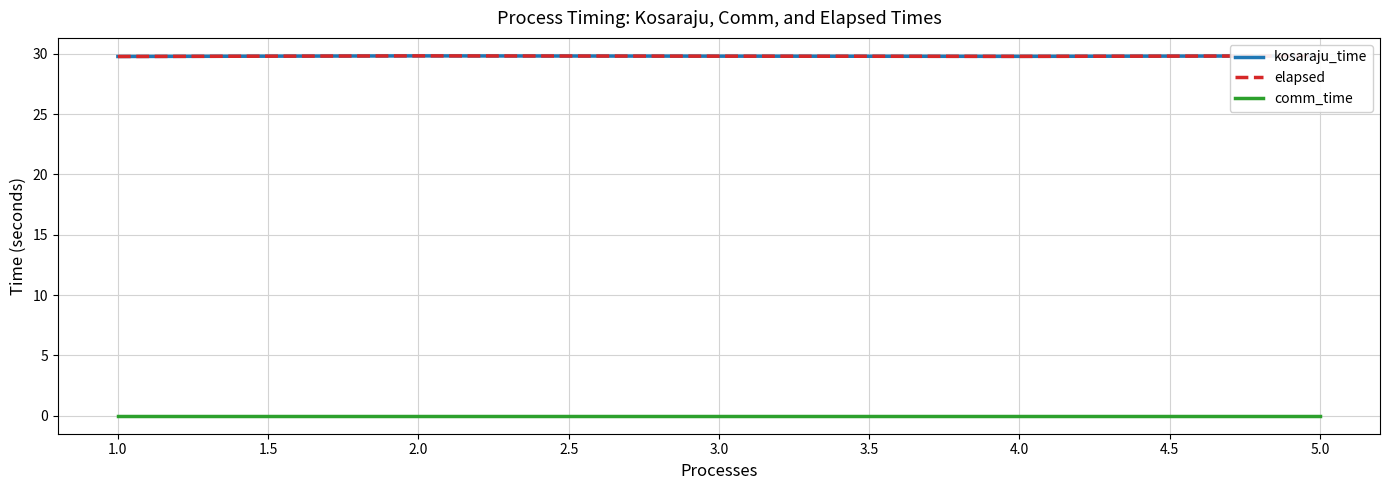

True or false: comm_time and elapsed intersect in this chart.

False